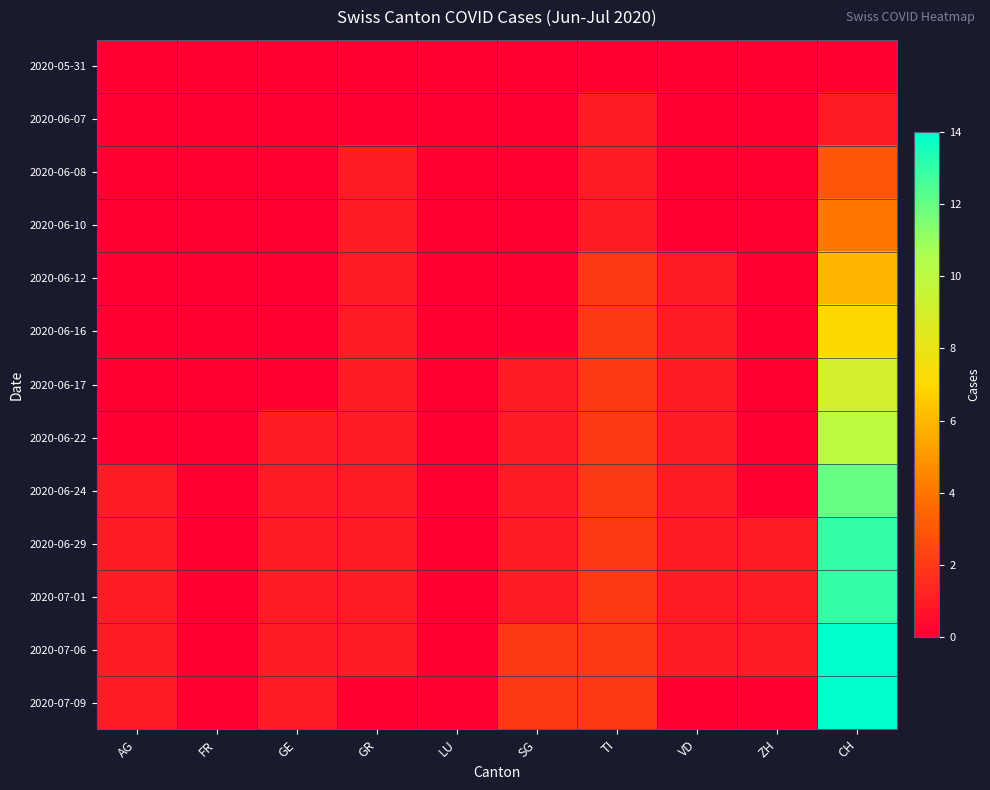

Reading right to left, list all the values displayed in this chart.

2020-05-31: CH=0	ZH=0	VD=0	TI=0	SG=0	LU=0	GR=0	GE=0	FR=0	AG=0
2020-06-07: CH=1	ZH=0	VD=0	TI=1	SG=0	LU=0	GR=0	GE=0	FR=0	AG=0
2020-06-08: CH=3	ZH=0	VD=0	TI=1	SG=0	LU=0	GR=1	GE=0	FR=0	AG=0
2020-06-10: CH=4	ZH=0	VD=0	TI=1	SG=0	LU=0	GR=1	GE=0	FR=0	AG=0
2020-06-12: CH=6	ZH=0	VD=1	TI=2	SG=0	LU=0	GR=1	GE=0	FR=0	AG=0
2020-06-16: CH=7	ZH=0	VD=1	TI=2	SG=0	LU=0	GR=1	GE=0	FR=0	AG=0
2020-06-17: CH=9	ZH=0	VD=1	TI=2	SG=1	LU=0	GR=1	GE=0	FR=0	AG=0
2020-06-22: CH=10	ZH=0	VD=1	TI=2	SG=1	LU=0	GR=1	GE=1	FR=0	AG=0
2020-06-24: CH=12	ZH=0	VD=1	TI=2	SG=1	LU=0	GR=1	GE=1	FR=0	AG=1
2020-06-29: CH=13	ZH=1	VD=1	TI=2	SG=1	LU=0	GR=1	GE=1	FR=0	AG=1
2020-07-01: CH=13	ZH=1	VD=1	TI=2	SG=1	LU=0	GR=1	GE=1	FR=0	AG=1
2020-07-06: CH=14	ZH=1	VD=1	TI=2	SG=2	LU=0	GR=1	GE=1	FR=0	AG=1
2020-07-09: CH=14	ZH=0	VD=0	TI=2	SG=2	LU=0	GR=0	GE=1	FR=0	AG=1